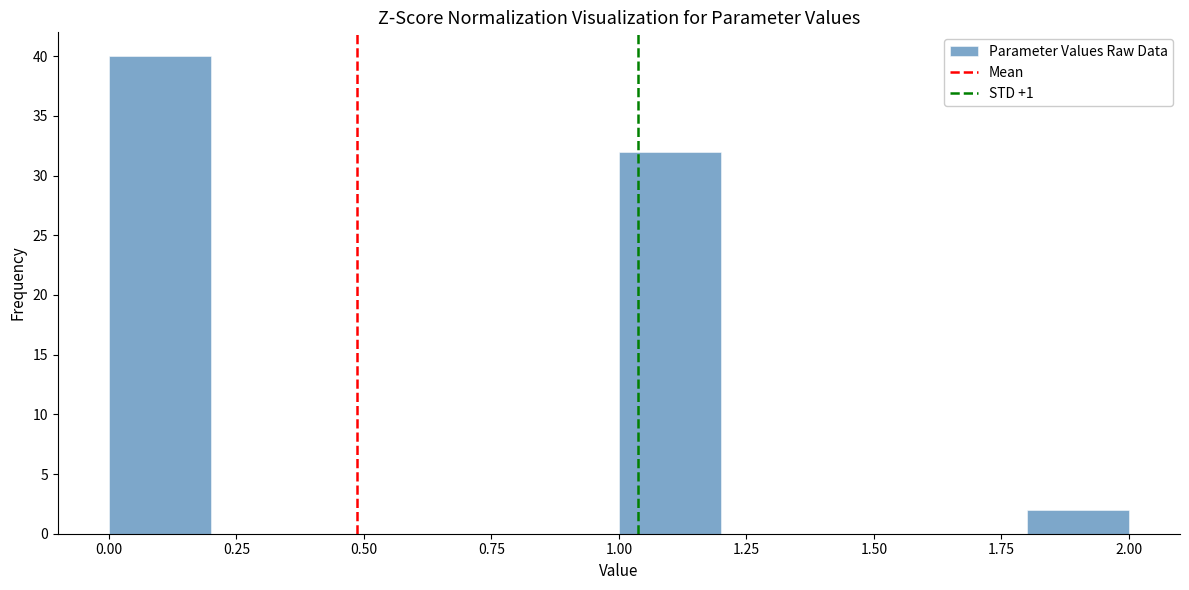

How tall is the bar that spans 1.0 to 1.2 on the x-axis? The values are not printed on the chart, so give them approximately, as read against the axis.

32